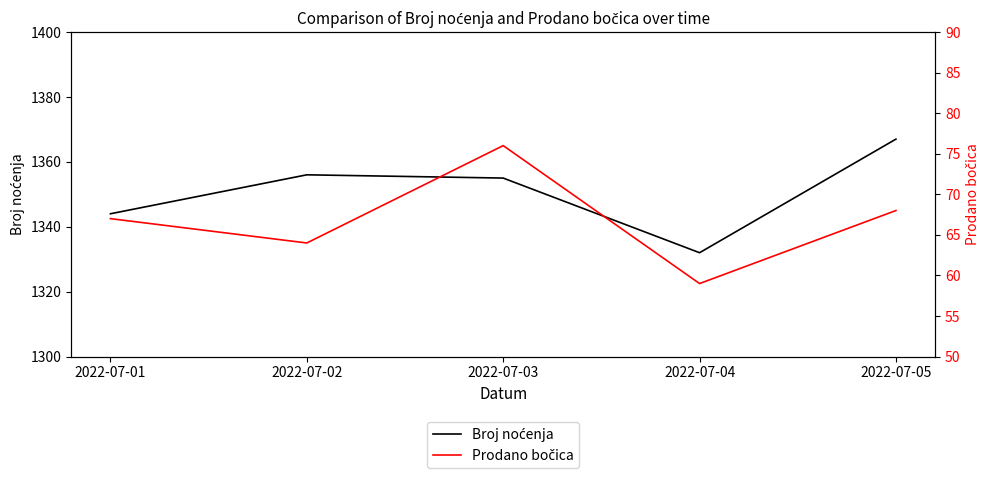

Is this an area chart (filled region under the line)?

No